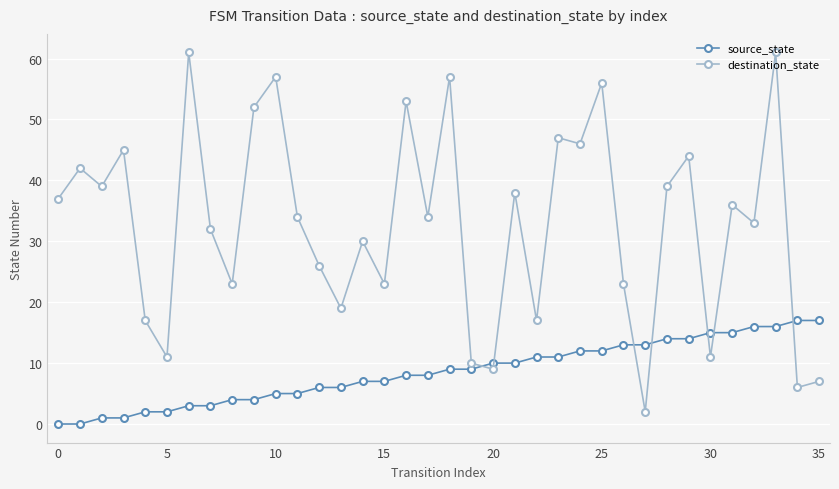

True or false: destination_state has more than 2 points higher than both neighbors.

True